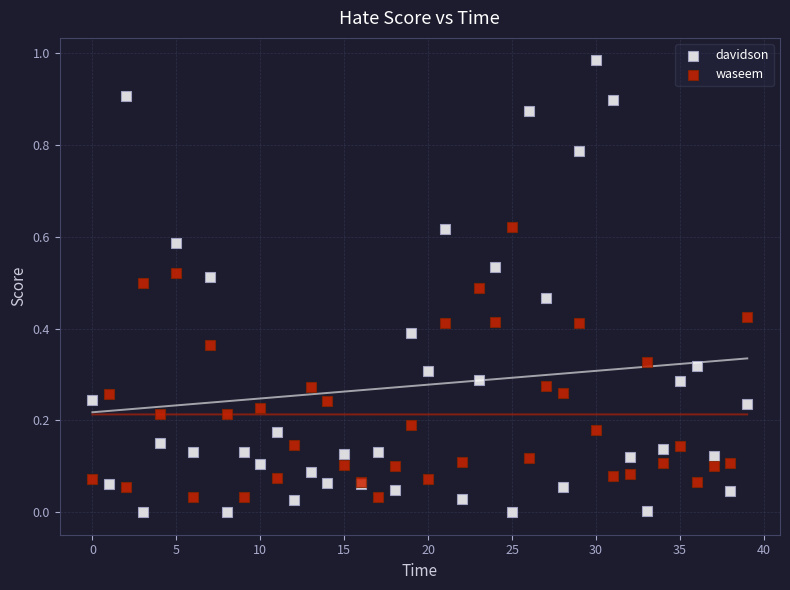

Which series contains the highest Y value?

davidson